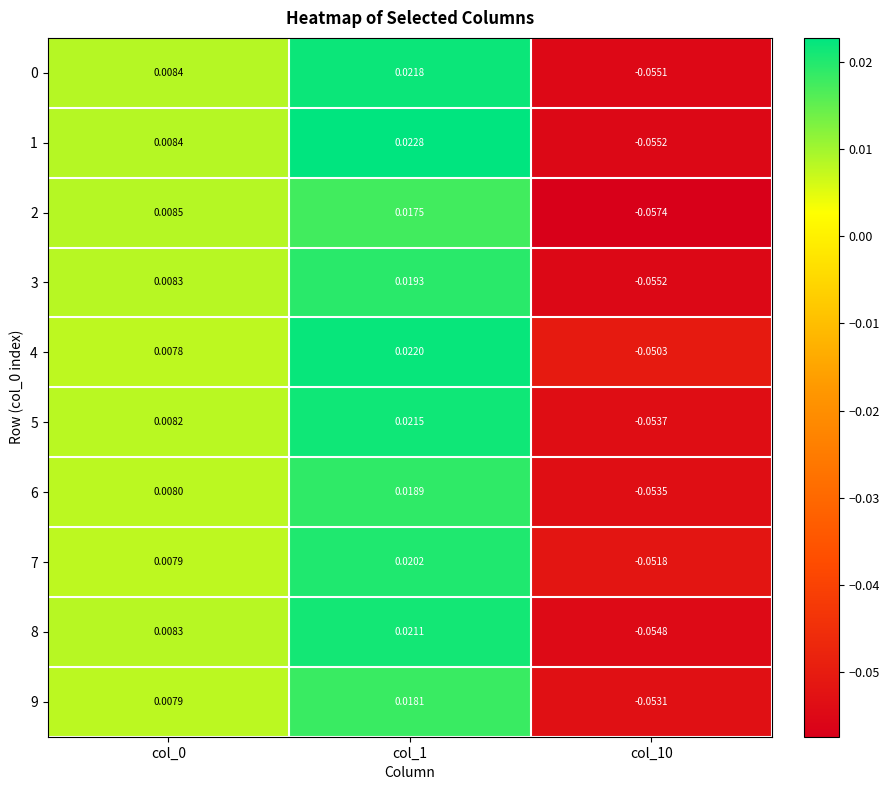

What is the total value across all series at col_10?

-0.5